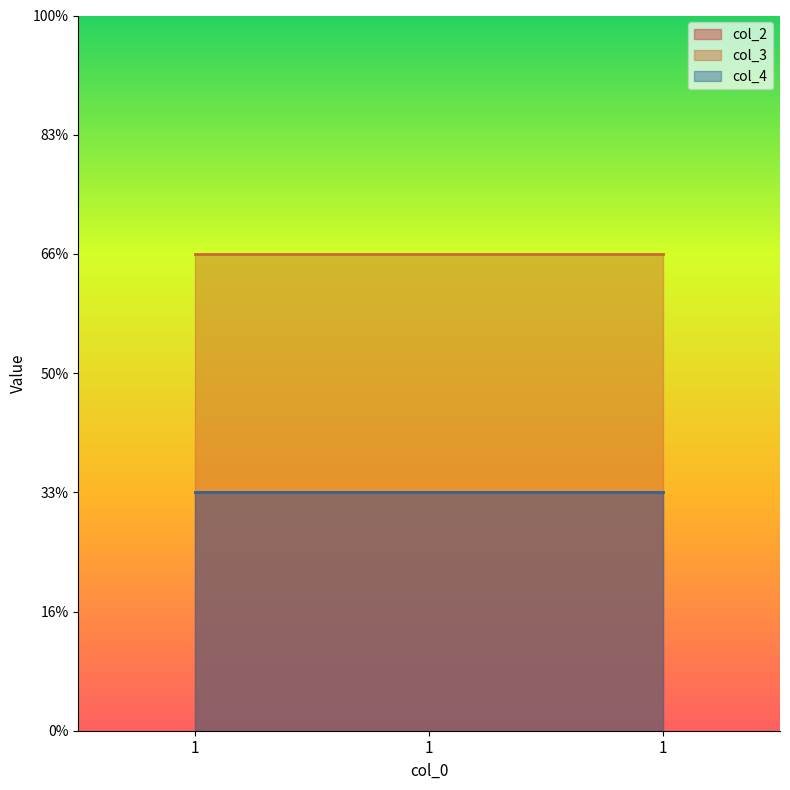

Reading left to right, list all the values displayed in this chart.

col_2: 1=1	1=1	1=1
col_3: 1=2	1=2	1=2
col_4: 1=1	1=1	1=1